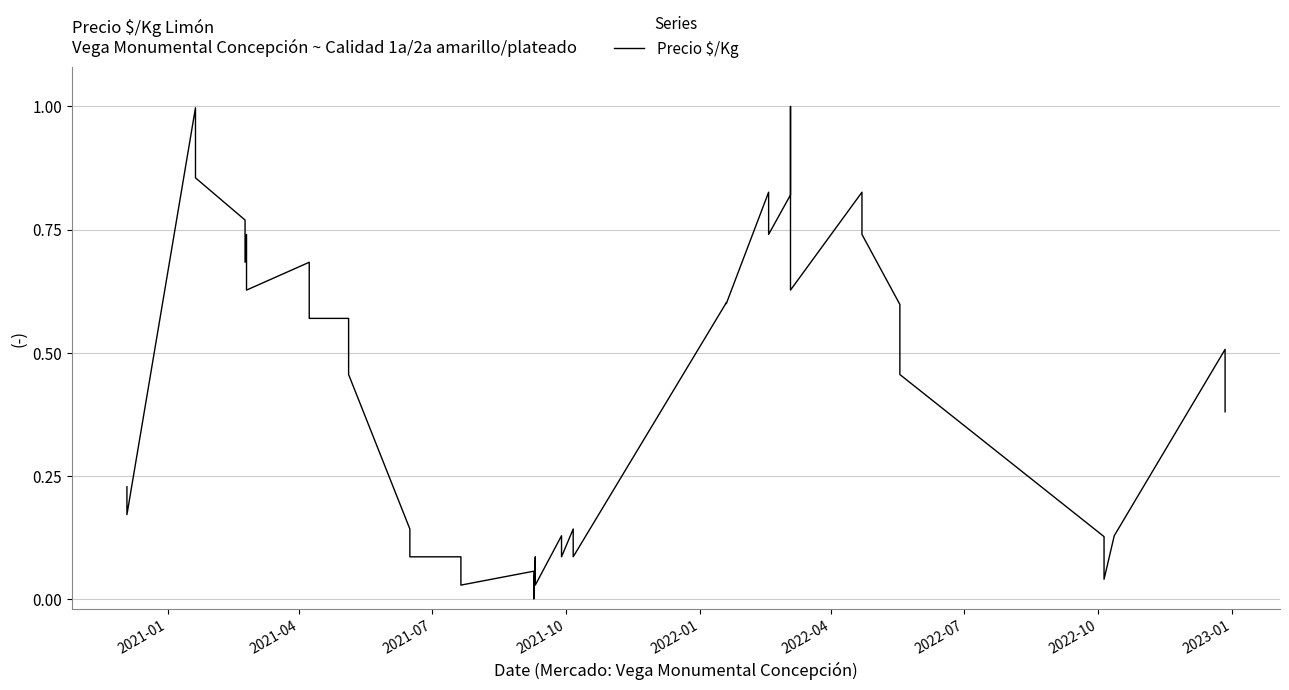

The chart shows a value of 0.1 at 2021-01. True or false?

False